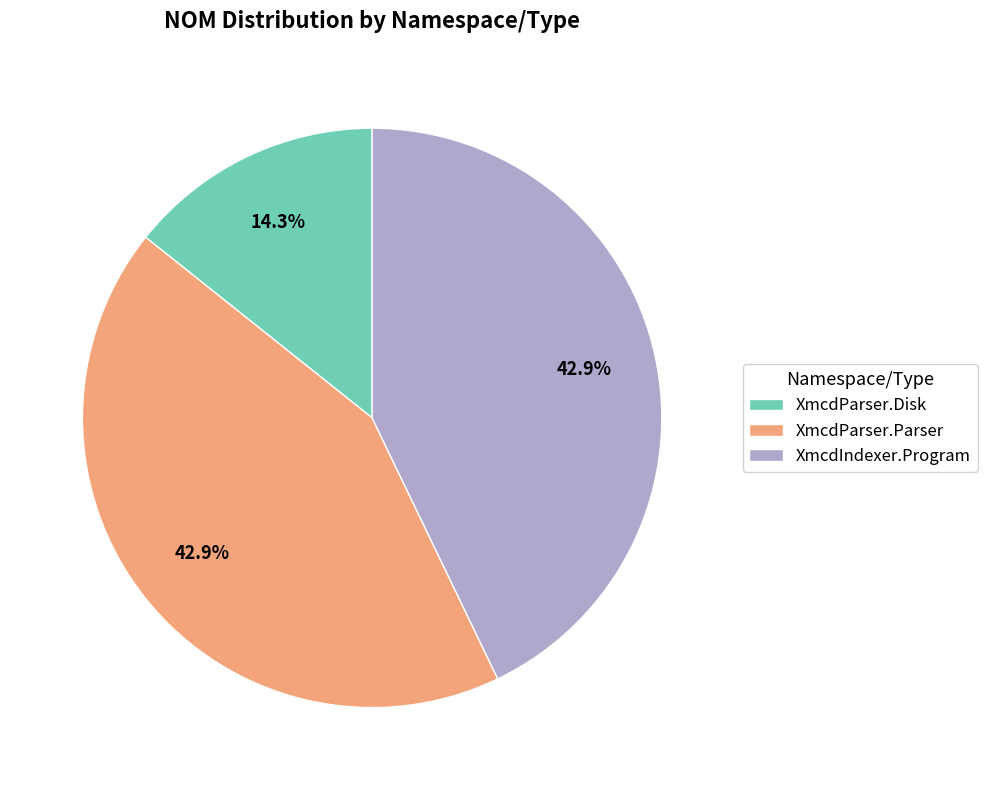

What percentage is the XmcdParser.Parser slice, to the nearest percent?

43%